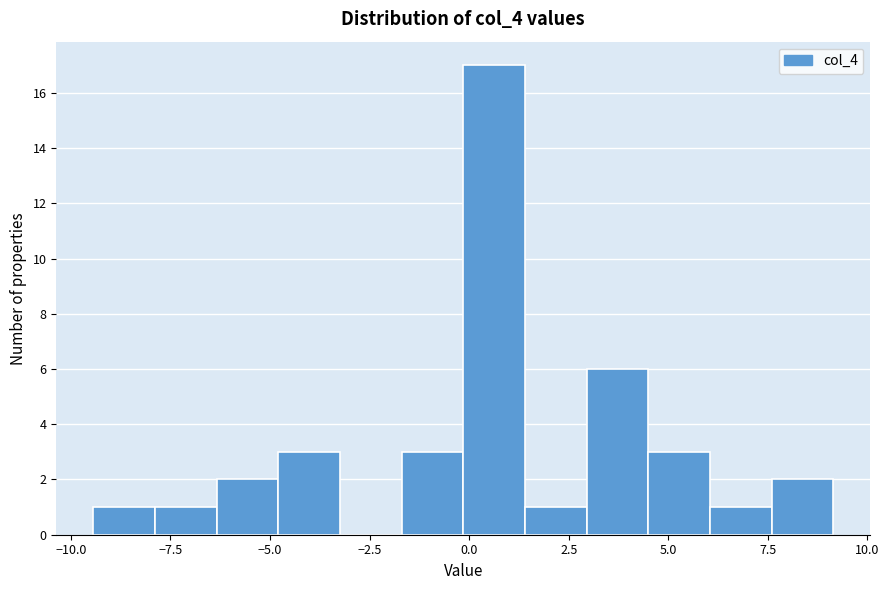

Read against the x-axis, roughly where is the centre of the tallest bar?

0.5